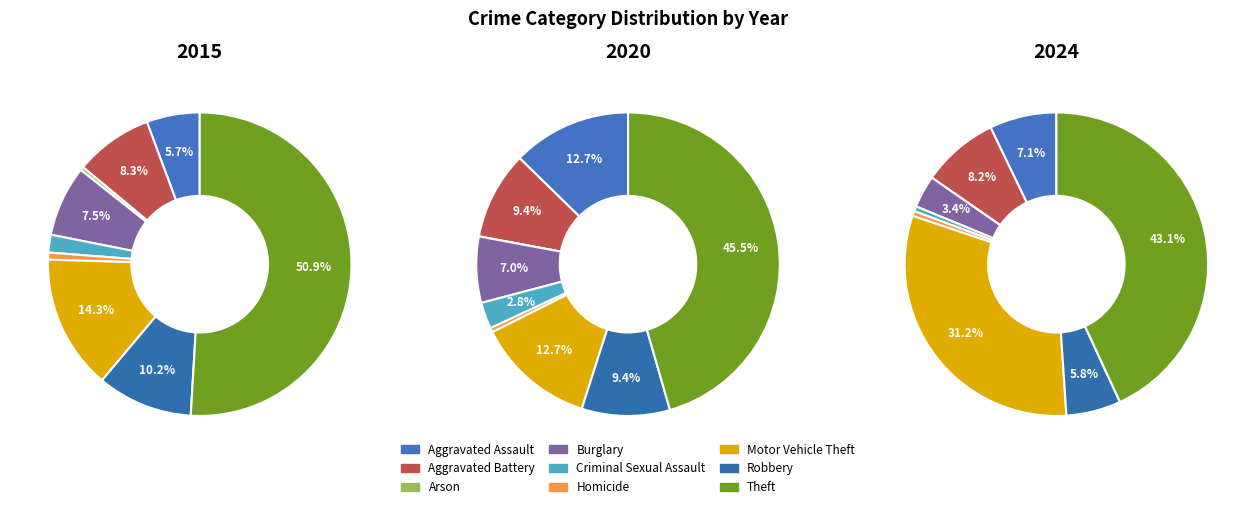

Which series changed the most between Aggravated Battery and Motor Vehicle Theft?

2024